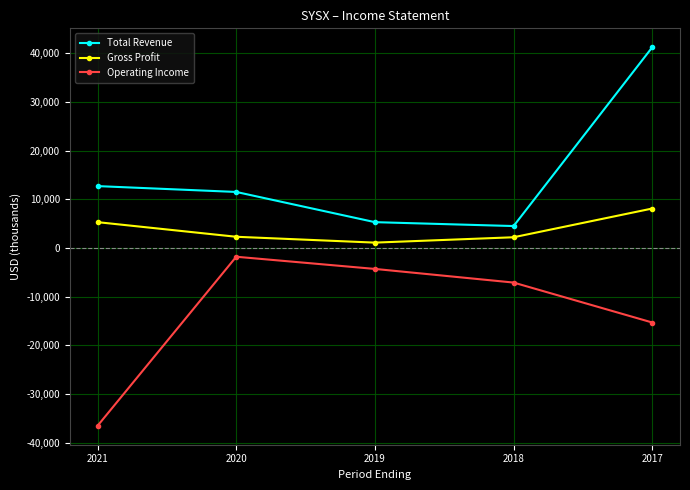

At which label does Gross Profit first exceed 2300?

2021